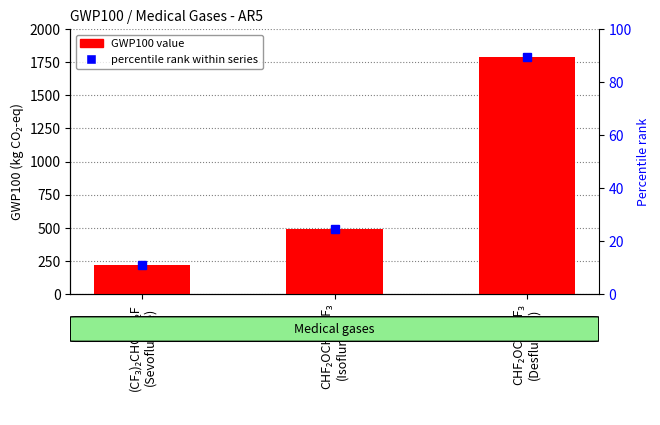

Reading left to right, what are all the values shown in this chart?

216	491	1790